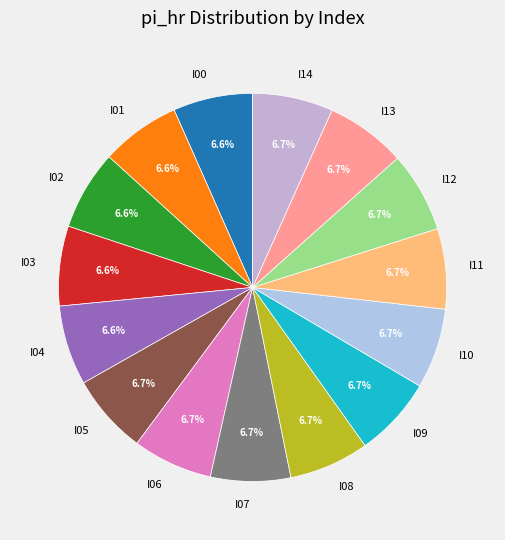

To the nearest percent, what is the combined percentage of I06 and I12?

13%